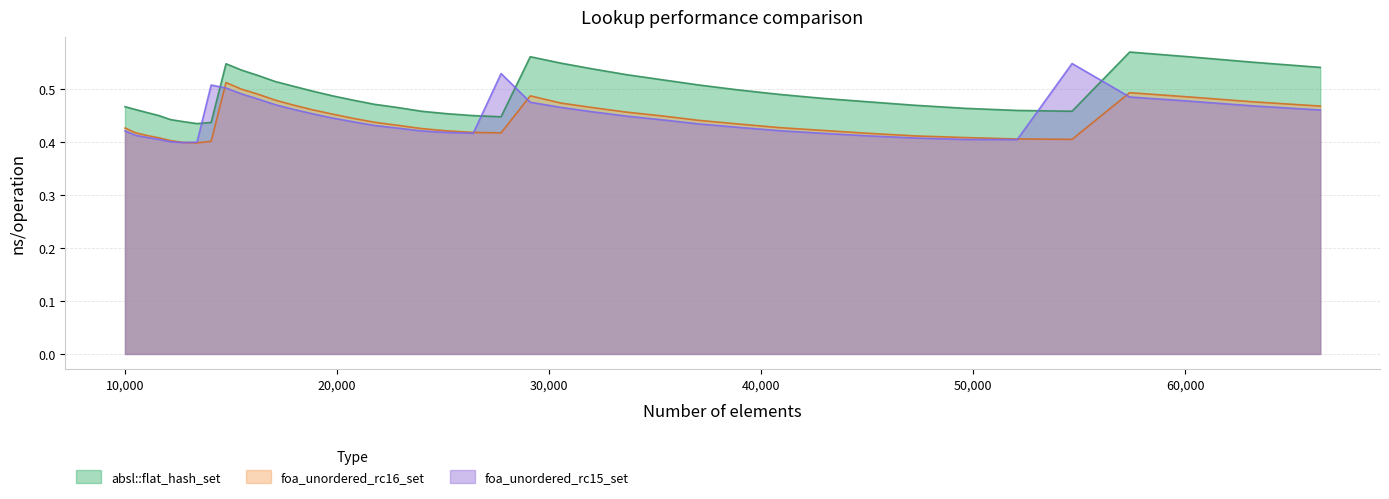

In absl::flat_hash_set, how many points are lower than both neighbors (excluding endpoints)?

3